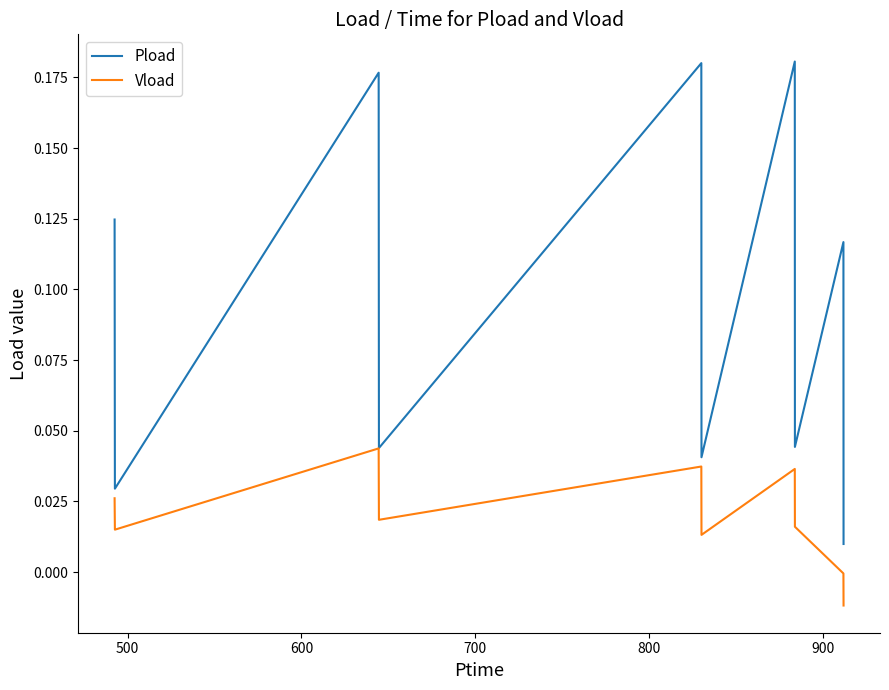

Which series has the largest total across all categories?

Pload